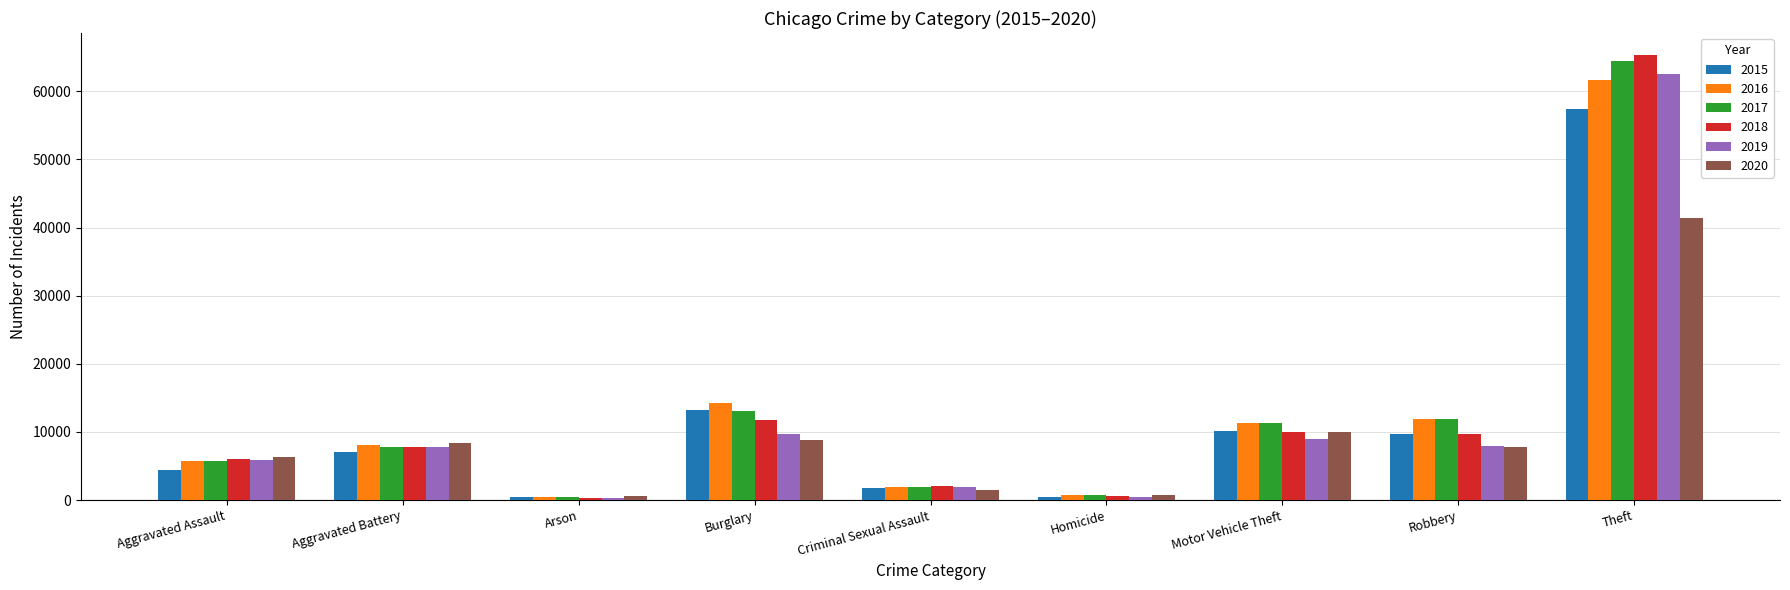

What value does the 2017 series have at Arson?

444